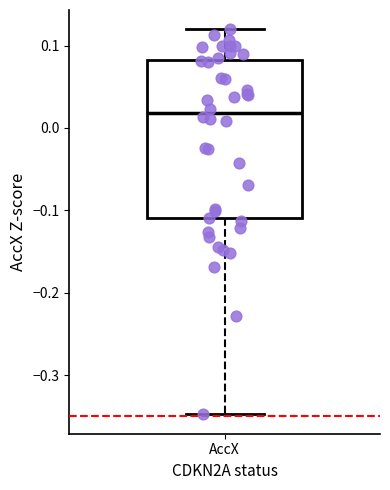

Where does the upper whisker of the box for AccX end on the y-axis? The values are not printed on the chart, so give them approximately, as read against the axis.

0.12